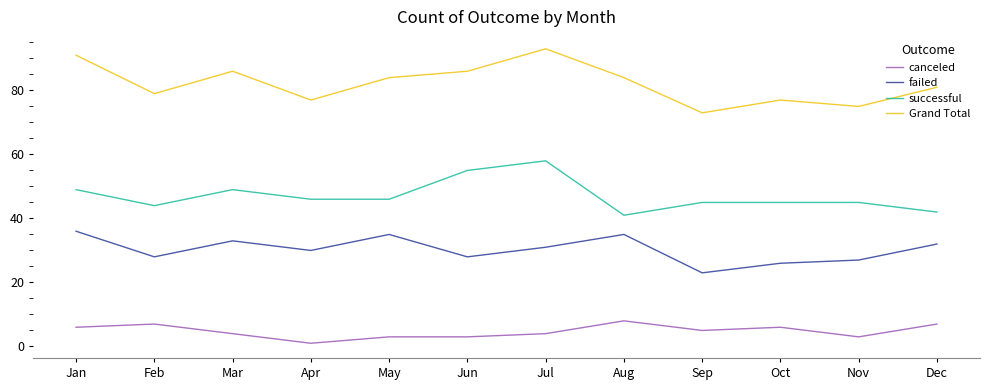

What is the difference between the maximum and minimum values in the Grand Total series?

20